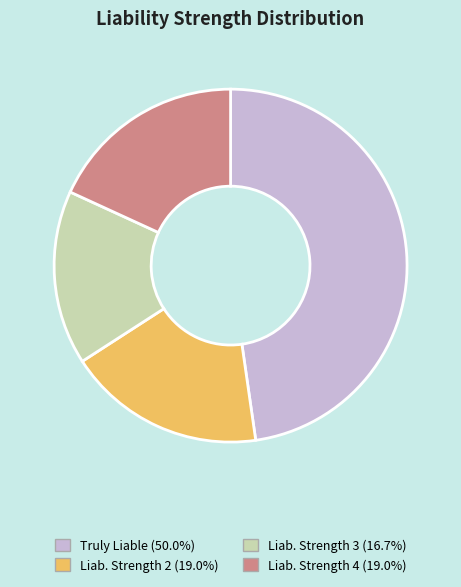

How many slices are in this pie chart?

4